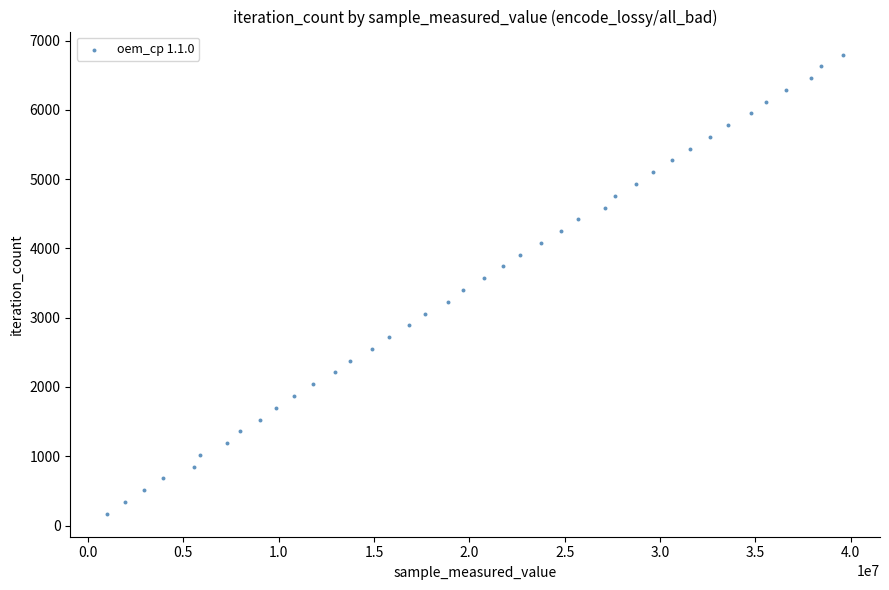

What is the range of Y values (max minus min)?

6630